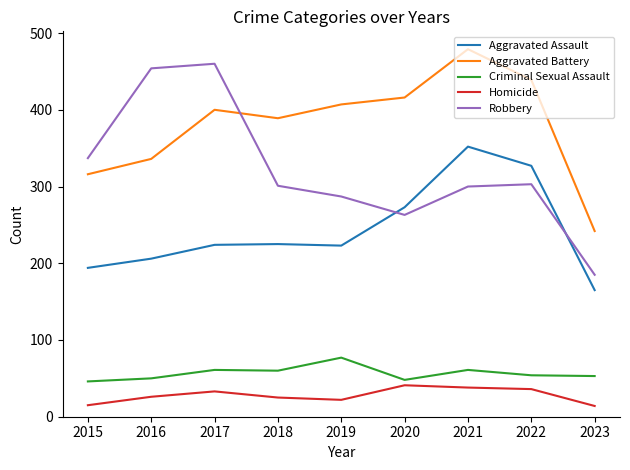

Rank the categories by Aggravated Battery value from lowest to highest.

2023, 2015, 2016, 2018, 2017, 2019, 2020, 2022, 2021